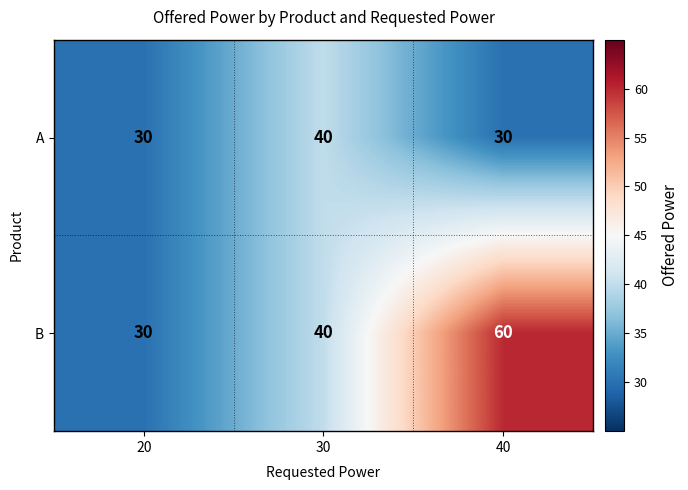

What is the sum of all A values?

100